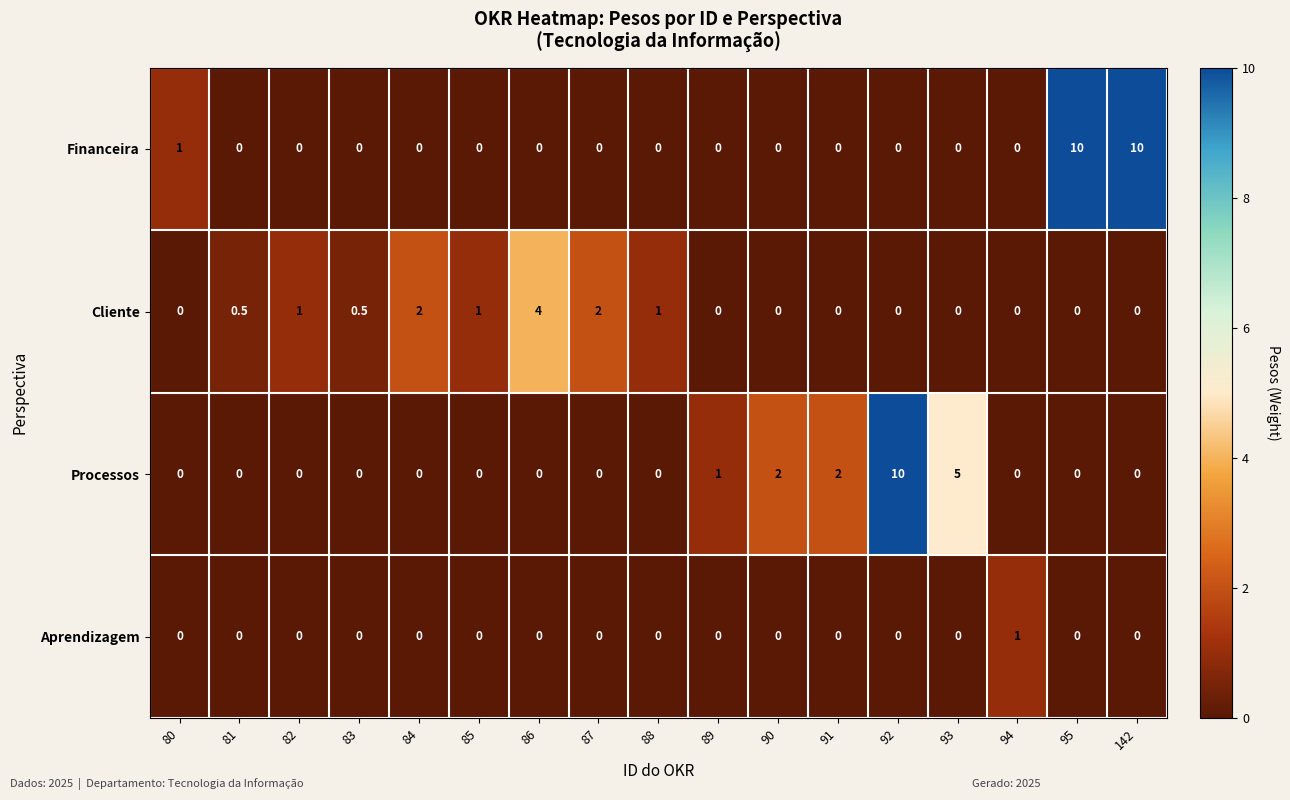

What is the maximum value for Processos?

10.0